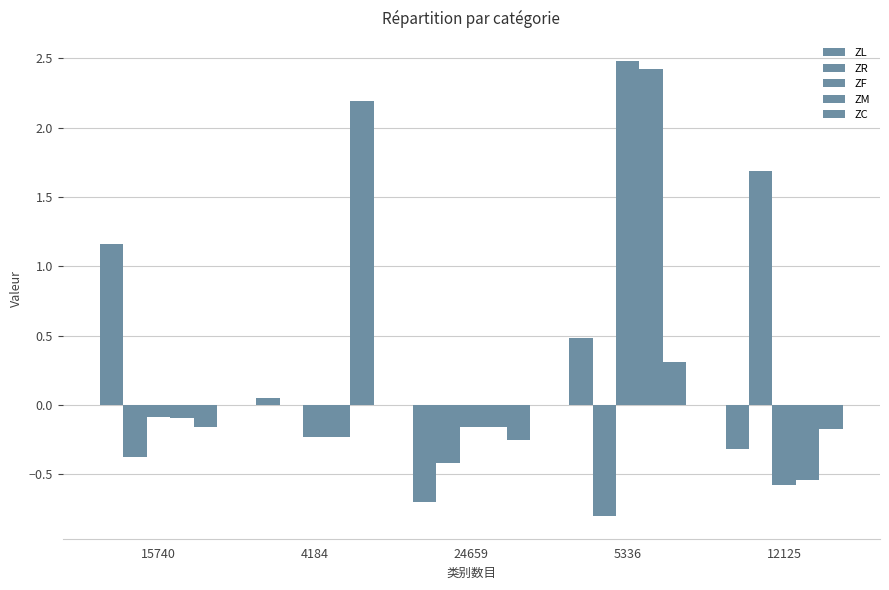

How many values in ZC are above zero?

2